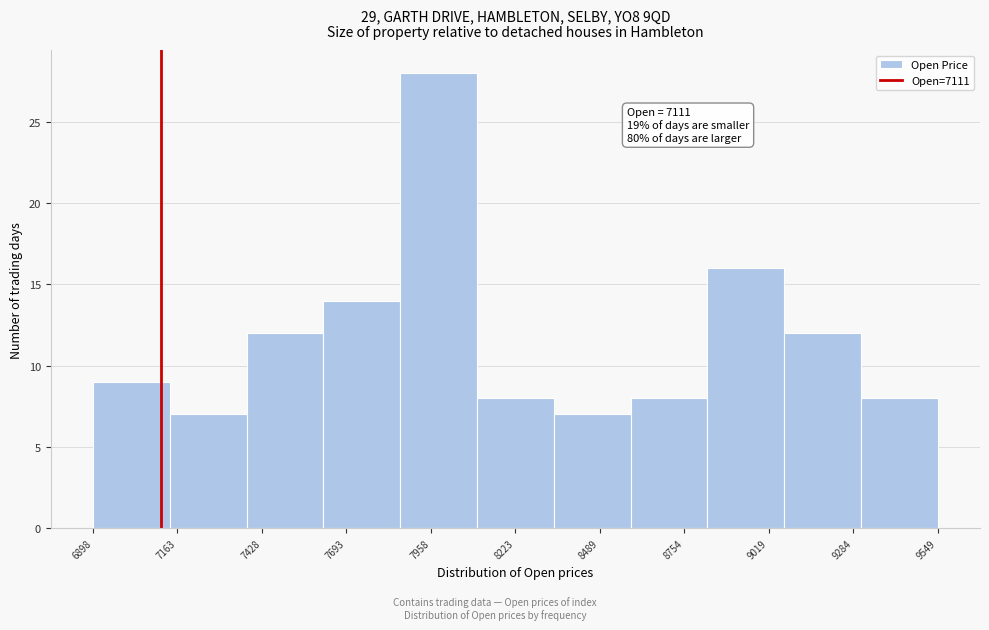

Over which range of the x-axis is the bar tallest?

7850 to 8100